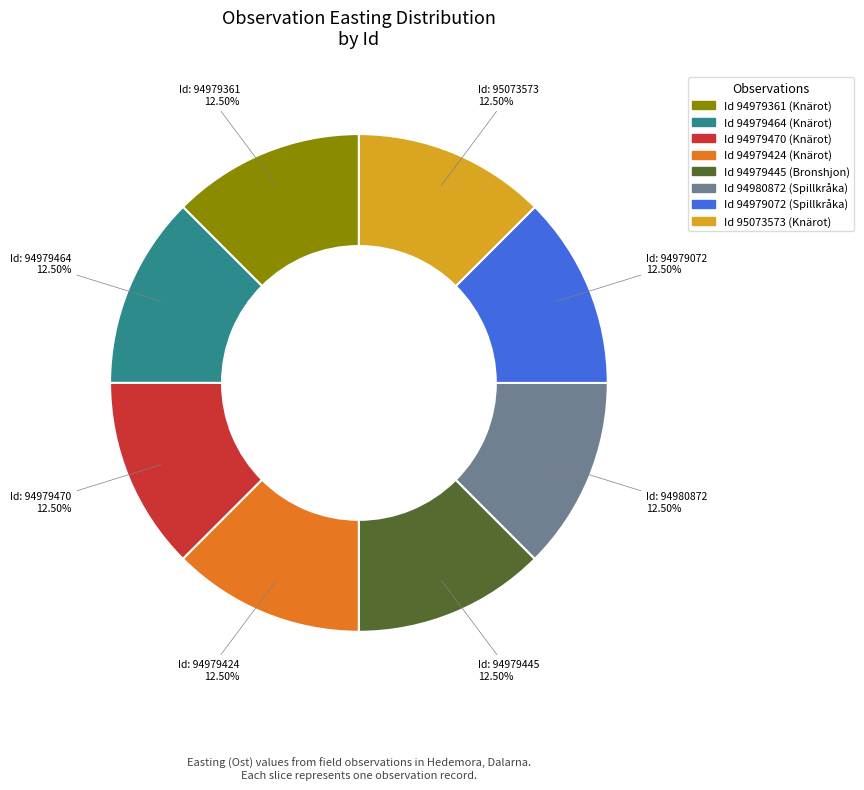

Is there a majority slice in this chart?

No